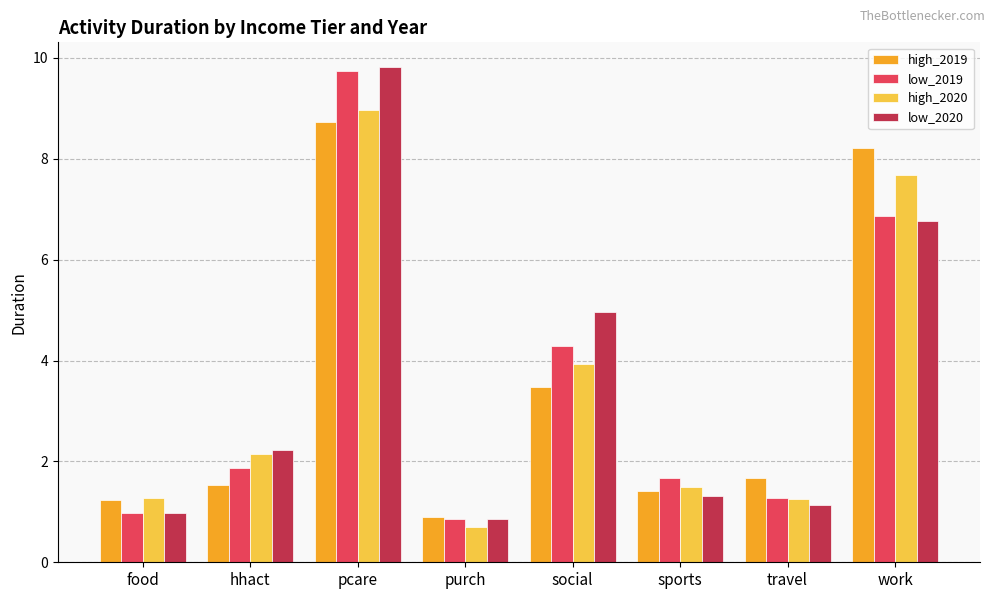

Where does the high_2019 series first go above 1?

food